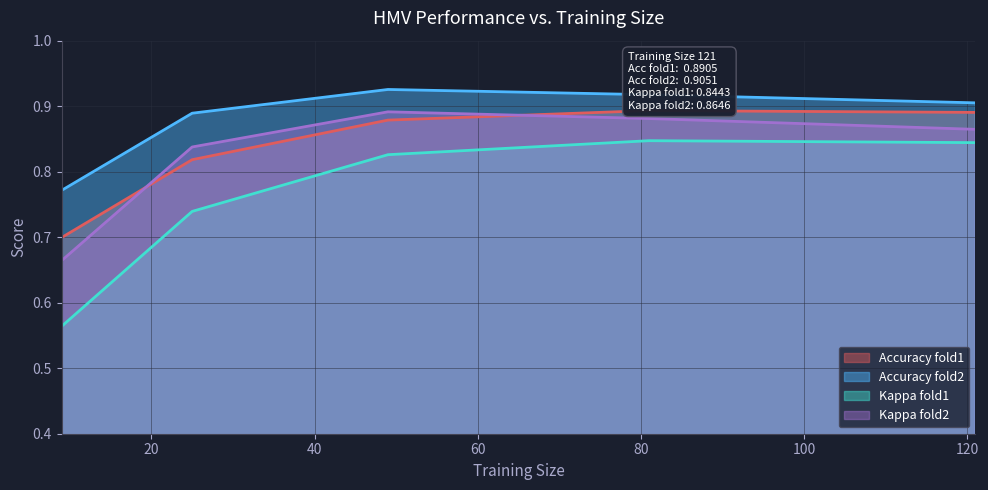

Which label corresponds to the largest value in the chart?

49